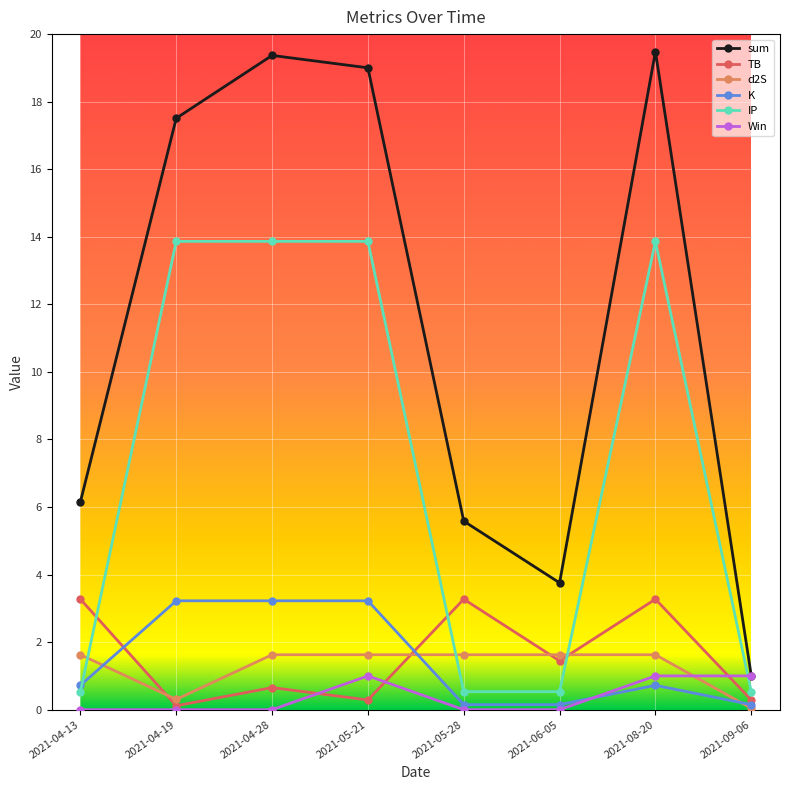

True or false: TB has more than 0 interior local peaks.

True